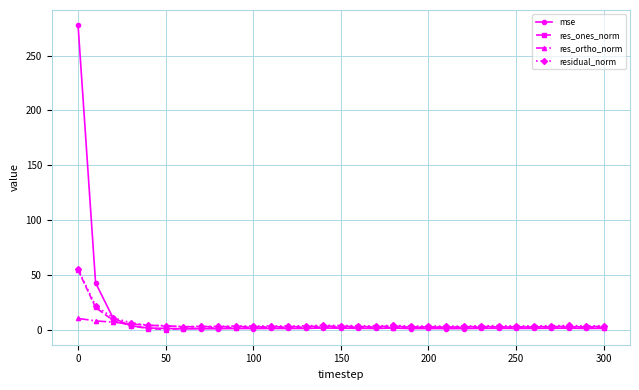

True or false: res_ortho_norm has more than 0 interior local peaks.

True